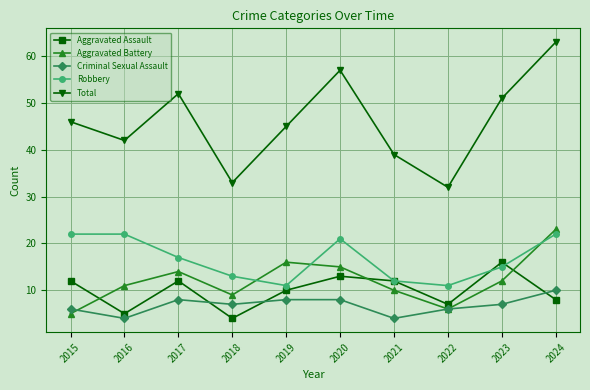

At which label does Aggravated Battery first exceed 12?

2017